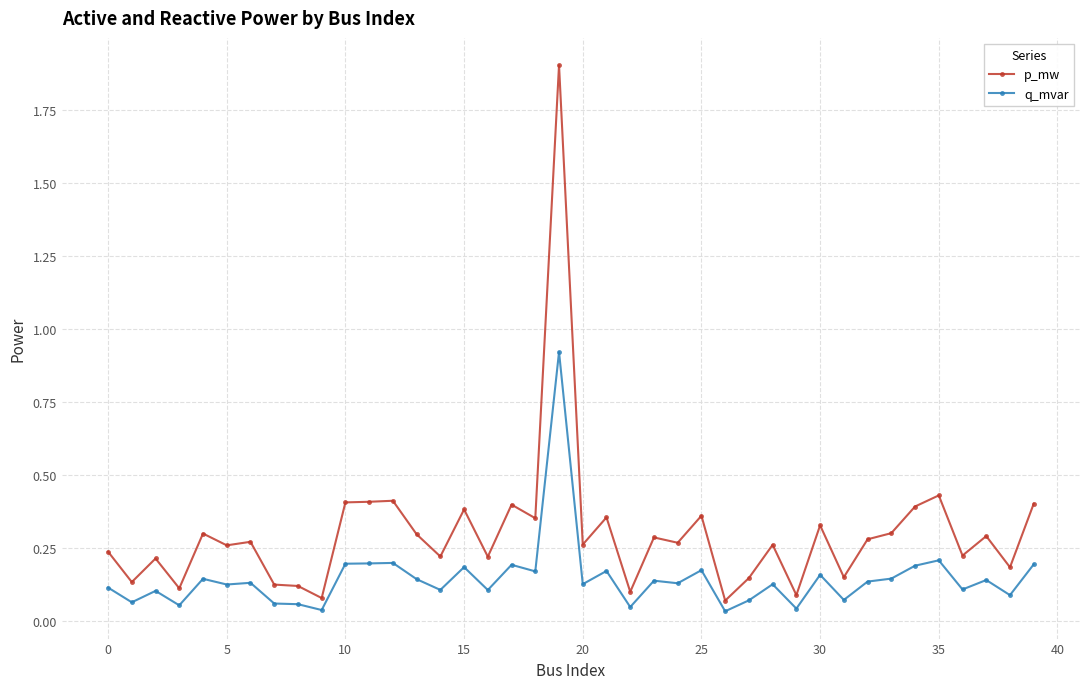

True or false: p_mw has more than 2 interior local peaks.

True